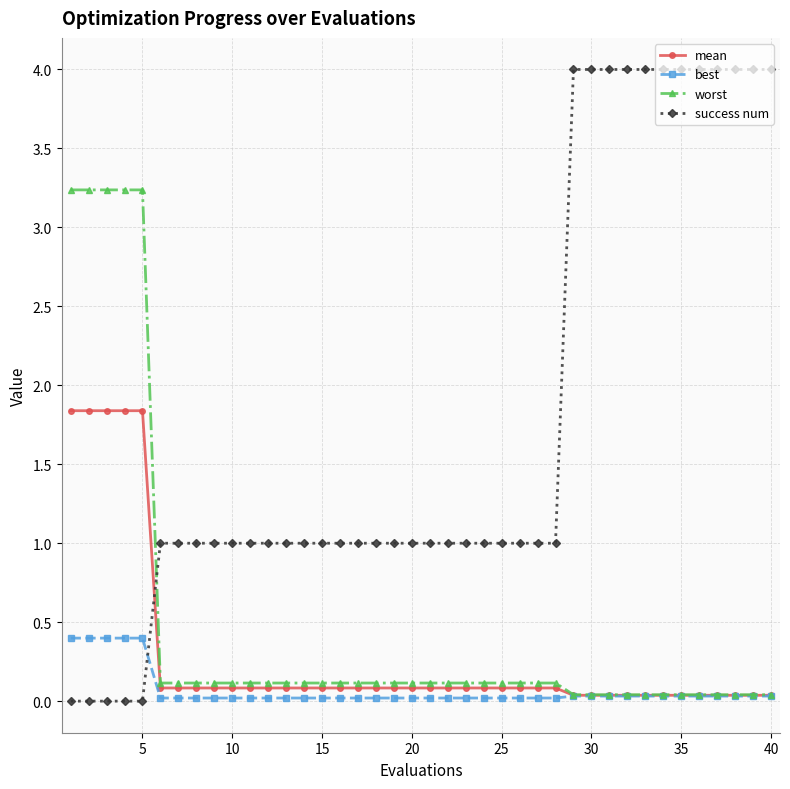

What is the maximum value for success num?

4.0